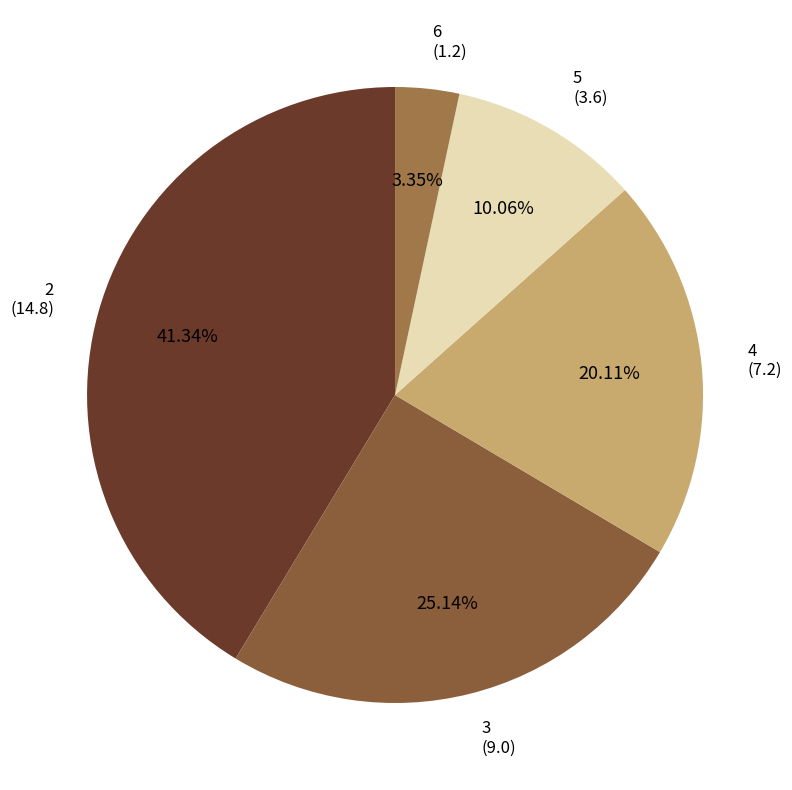

To the nearest percent, what percentage of the pie is 4?

20%